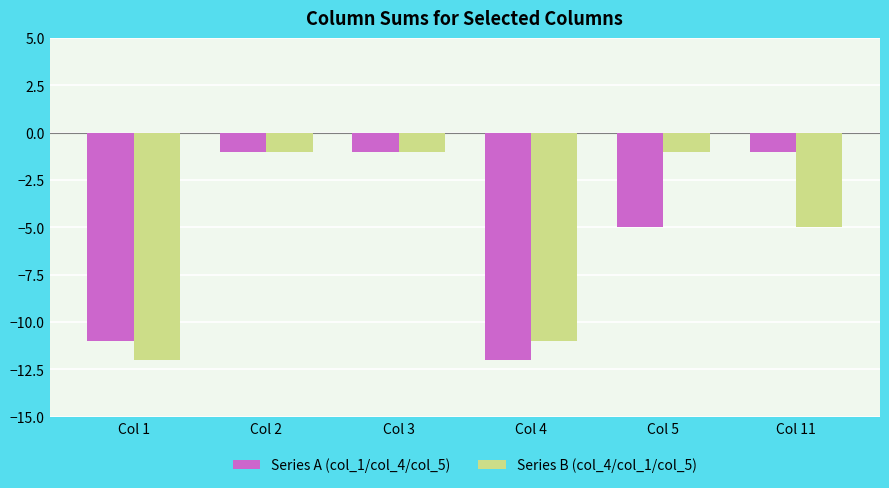

What is the difference between the highest and lowest values at Col 5?

4